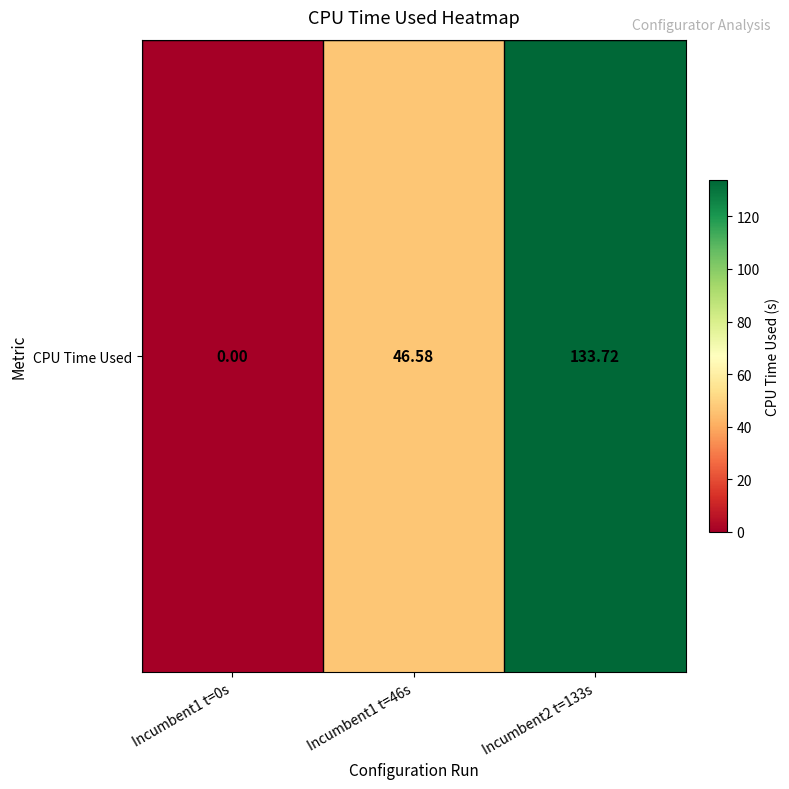

List the labels in order of value, smallest first.

Incumbent1 t=0s, Incumbent1 t=46s, Incumbent2 t=133s